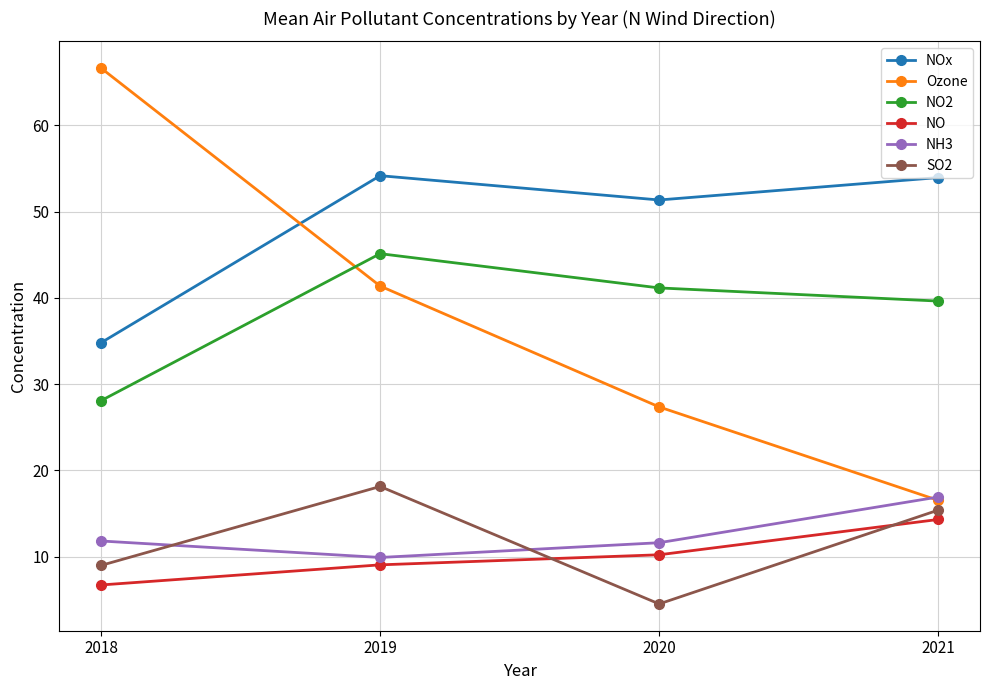

What value does the NO series have at 2018?

6.7